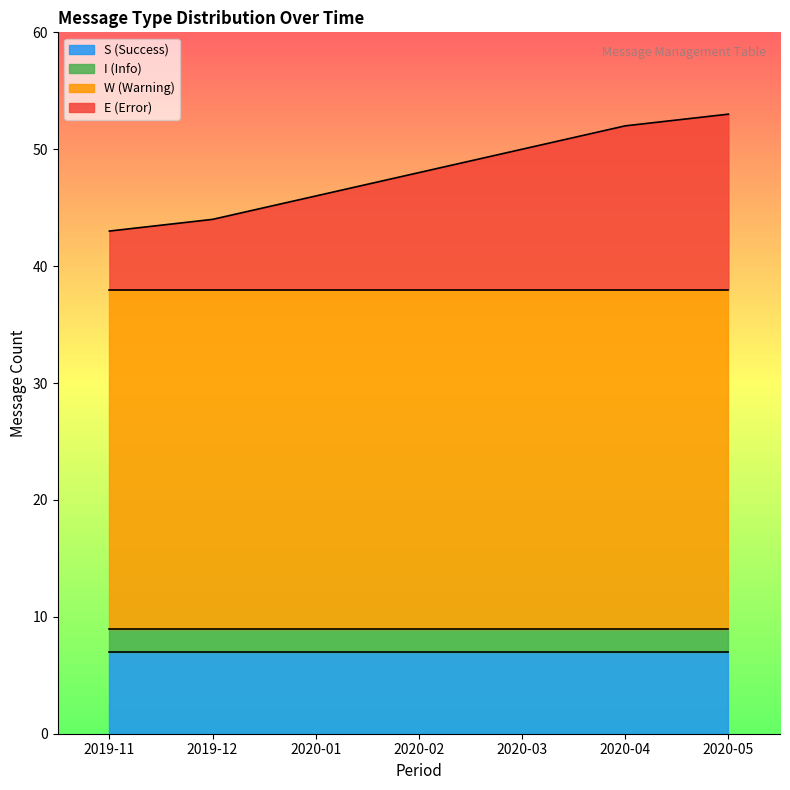

Does the chart display data point markers on the line(s)?

No